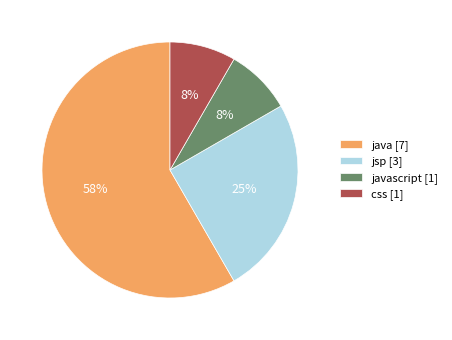

Which category has the biggest portion of the pie?

java [7]